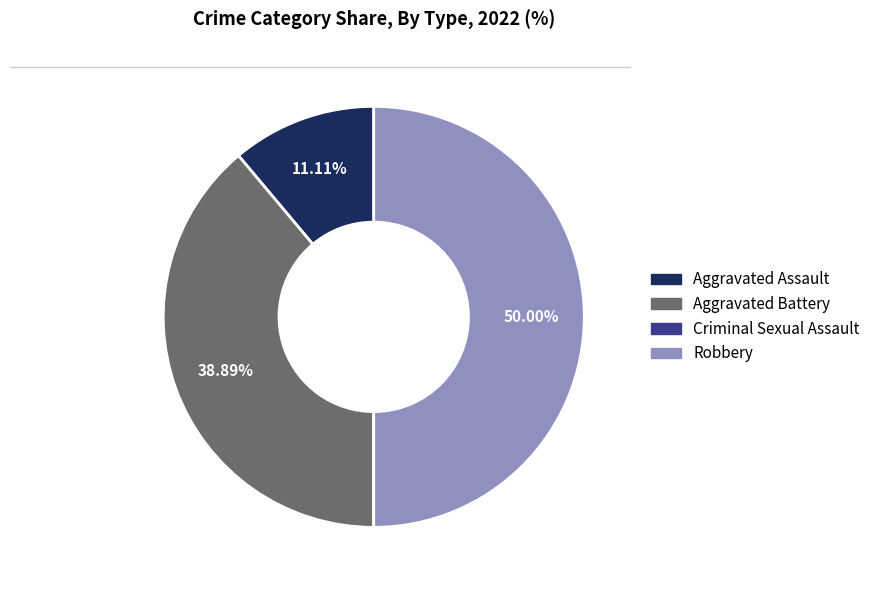

To the nearest percent, what percentage of the pie is Aggravated Assault?

11%